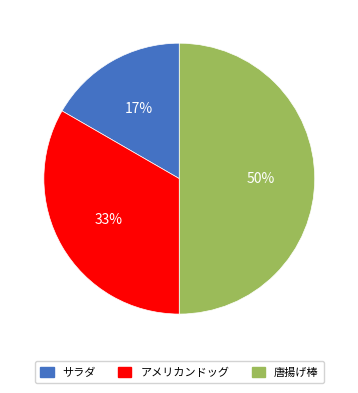

Which category has the biggest portion of the pie?

唐揚げ棒